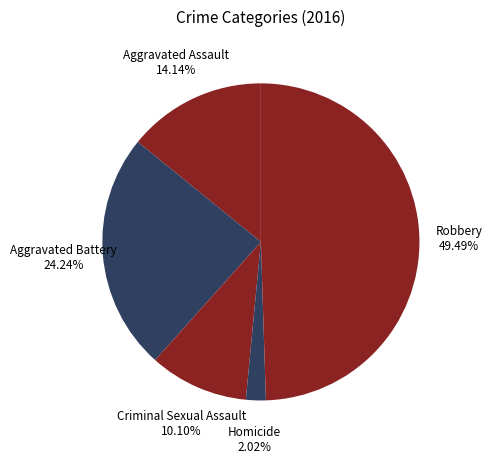

Count the number of slices in the pie.

5